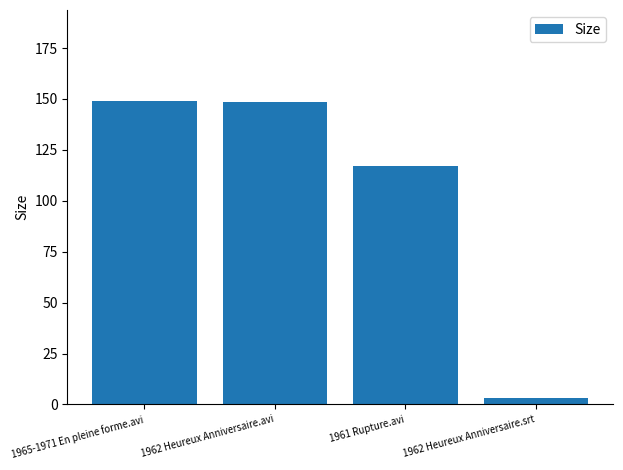

The value at 1962 Heureux Anniversaire.avi is 77.6. True or false?

False